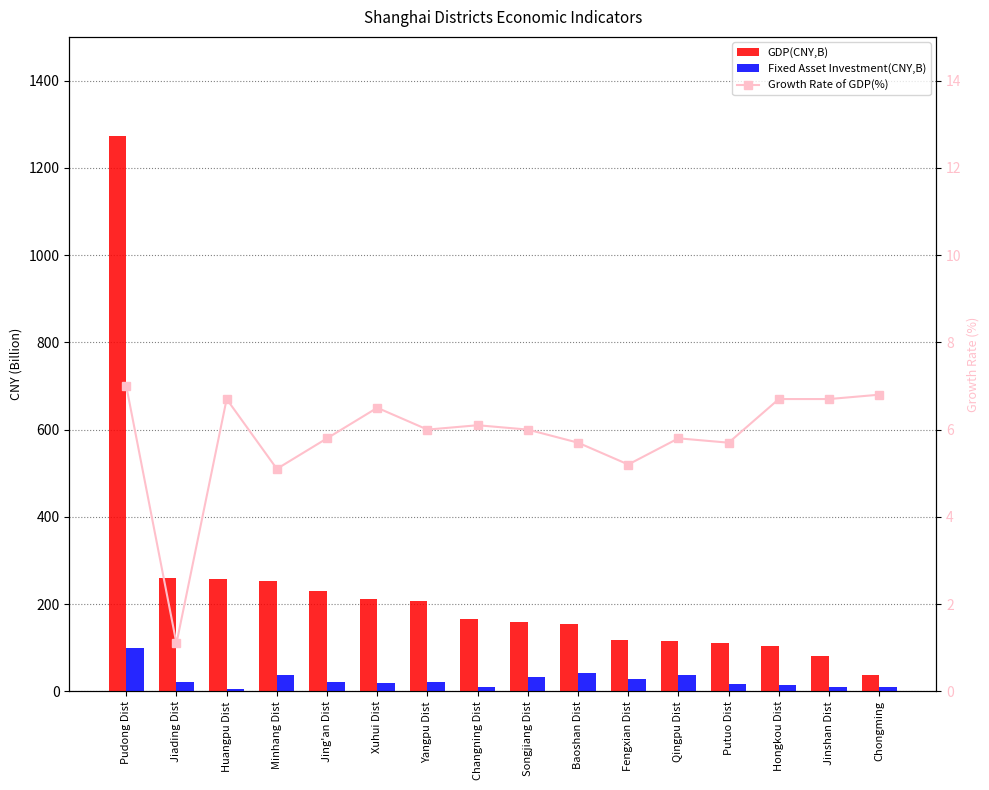

Which series has the largest total across all categories?

GDP(CNY,B)